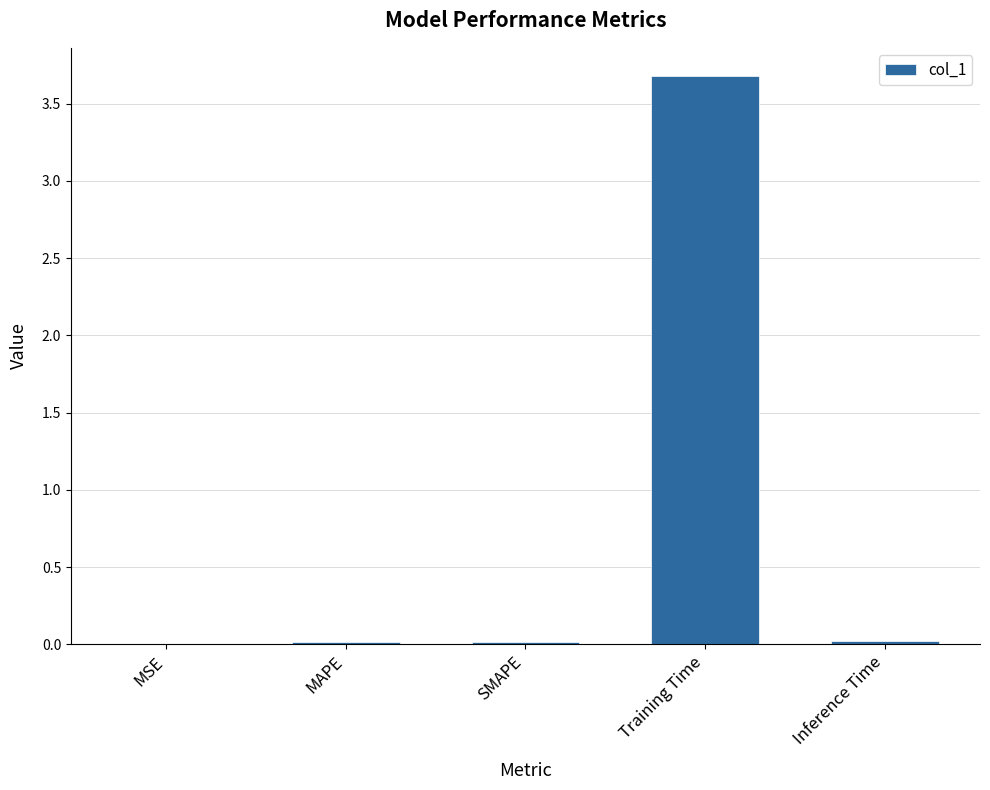

True or false: the data shows 0.0 at SMAPE.

True